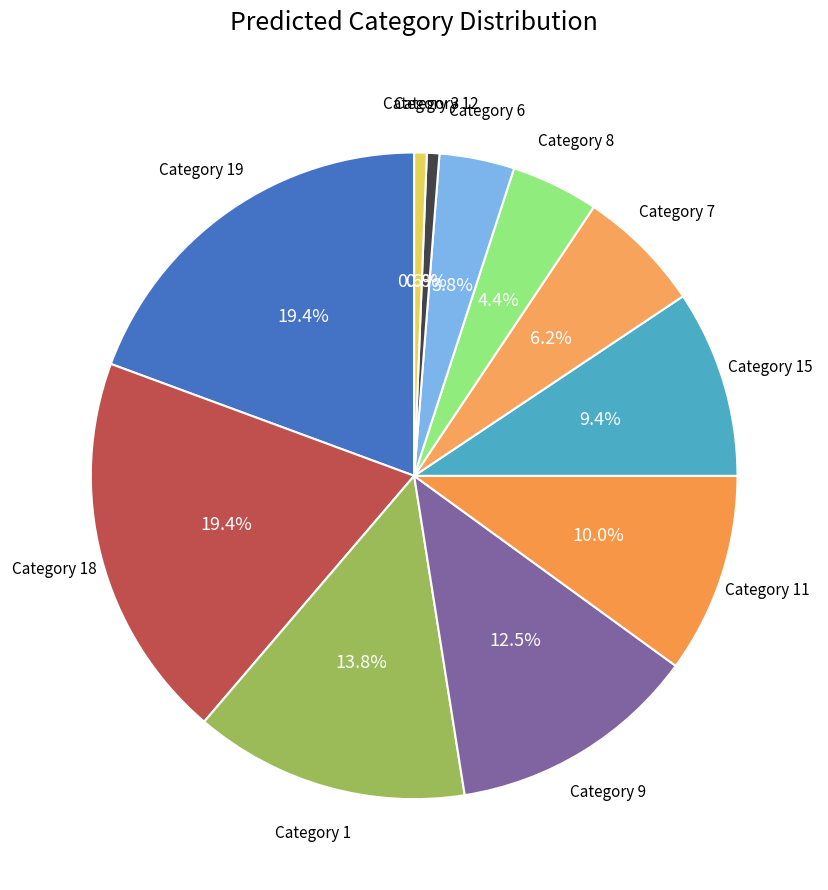

Which category has the smallest portion of the pie?

2